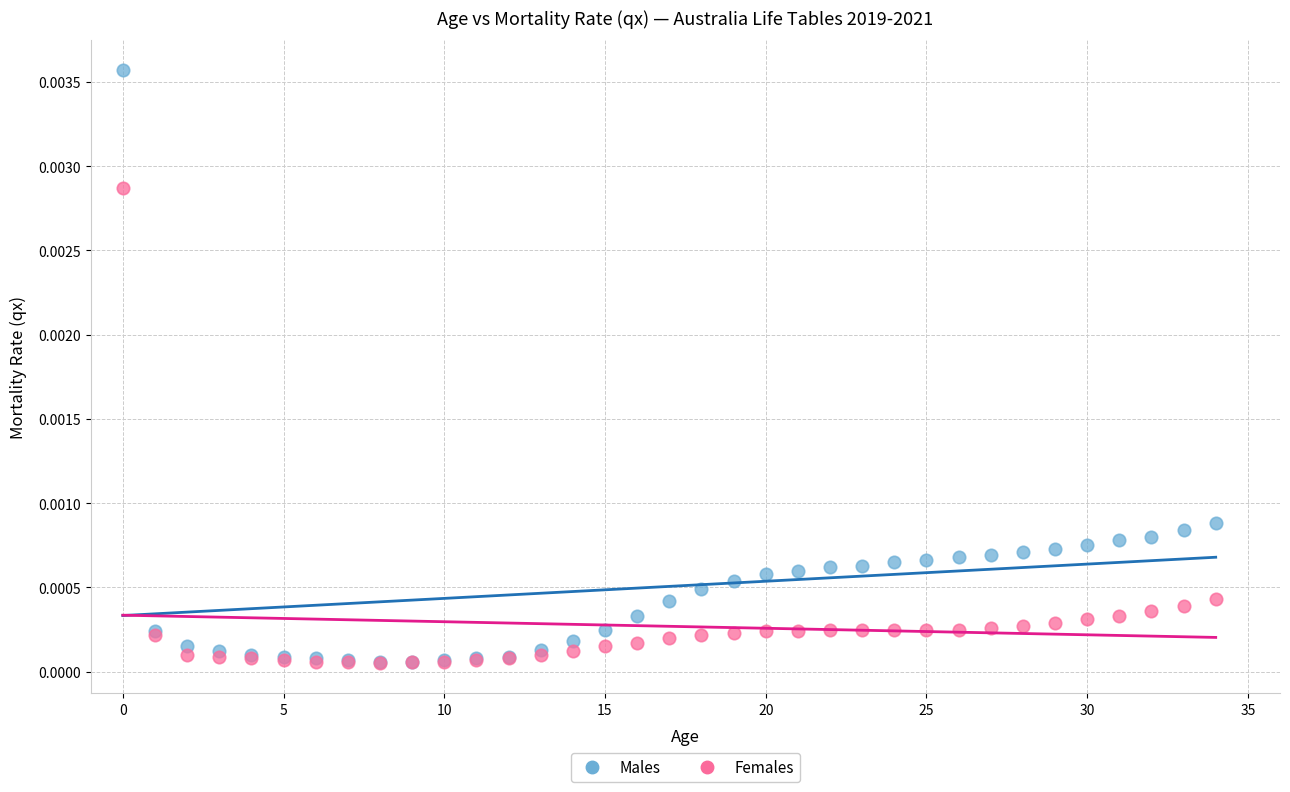

What are all the series names shown in the legend?

Males, Females